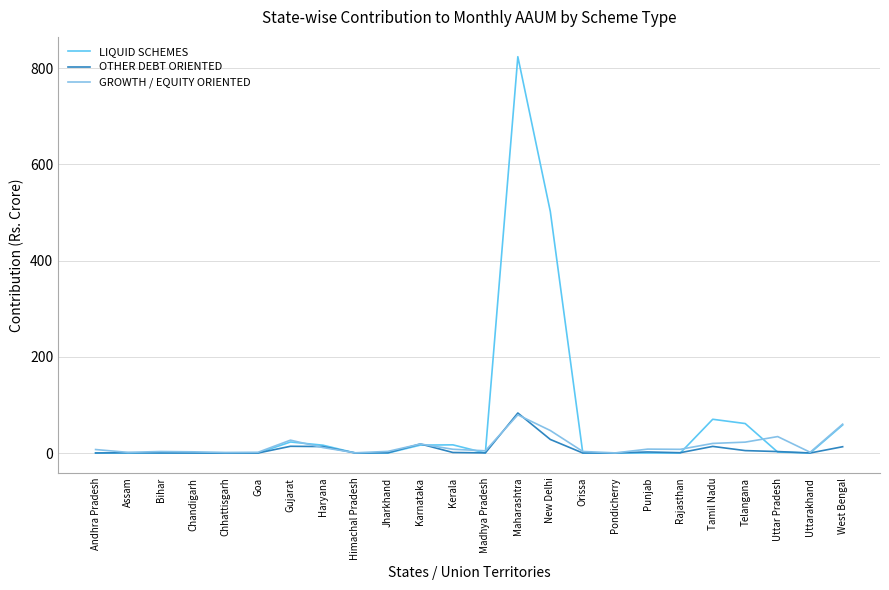

The value of GROWTH / EQUITY ORIENTED at Gujarat is 26.7. True or false?

True